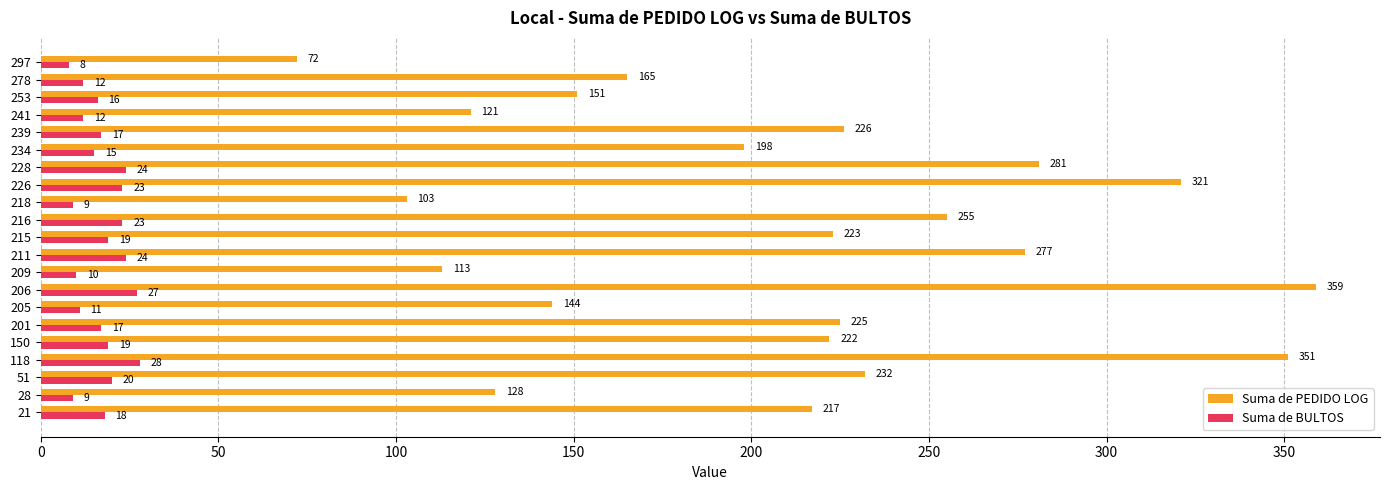

True or false: Suma de PEDIDO LOG has a value of 200 at 28.

False